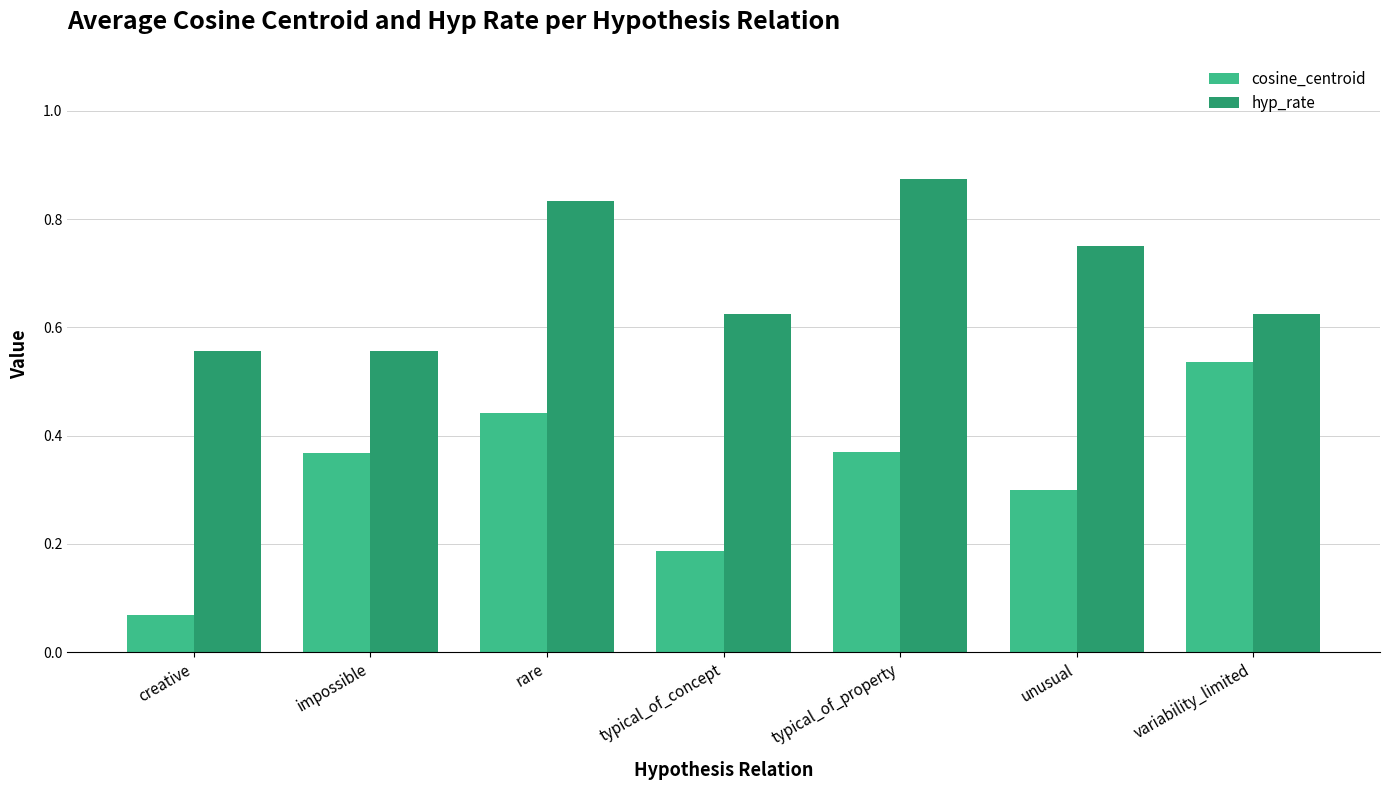

At which label is cosine_centroid closest to 0?

creative